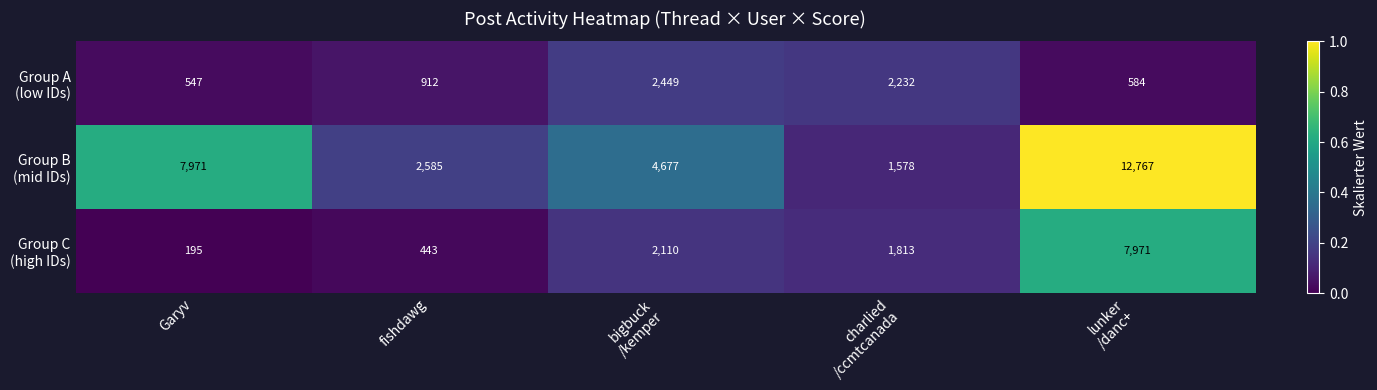

What is the spread (max minus min) of values at charlied
/ccmtcanada?

654